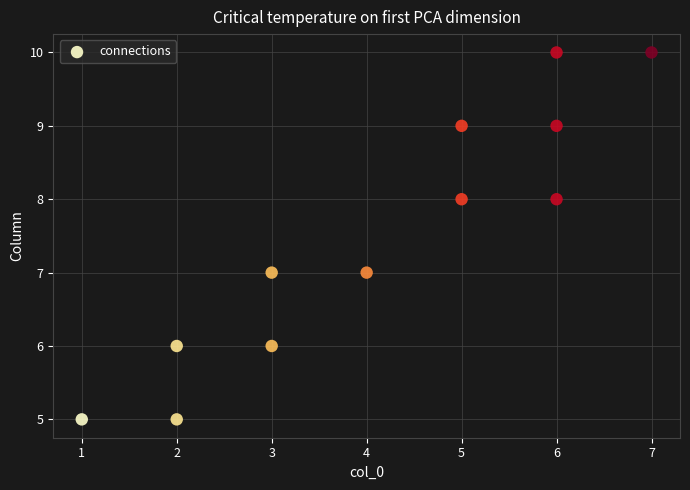

What is the average Y value?

8